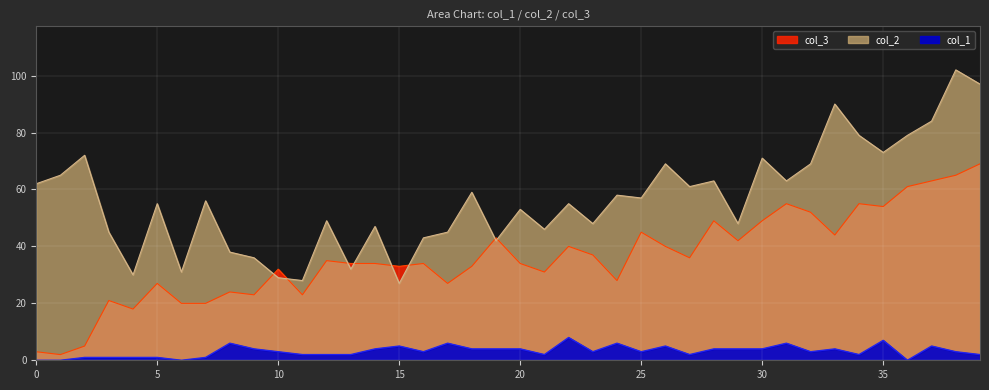

At which label does col_3 reach its minimum?

1